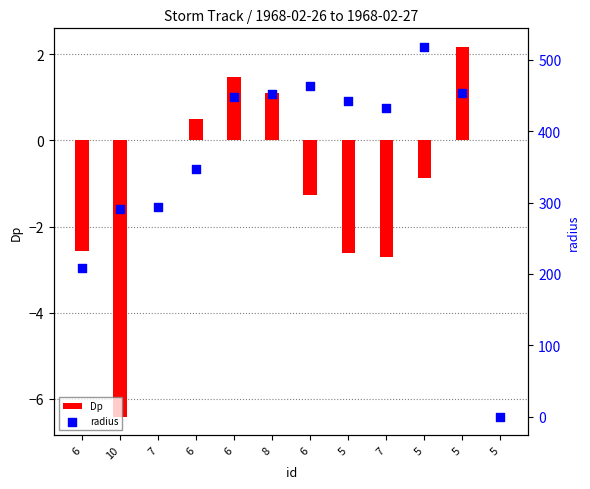

Which series has the largest Y range (max minus min)?

radius